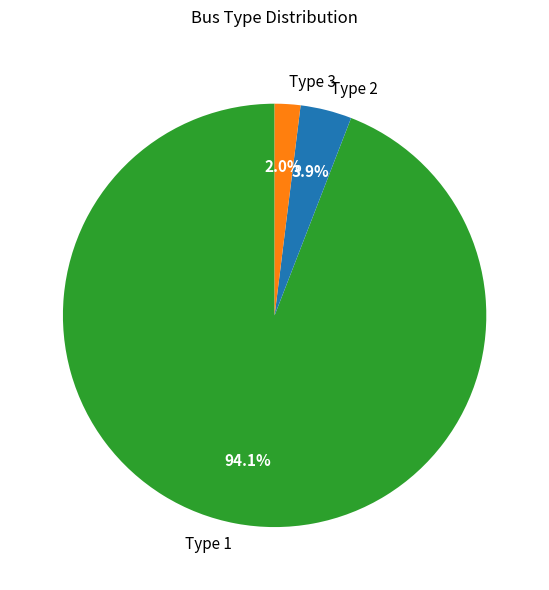

How many segments does this pie chart have?

3